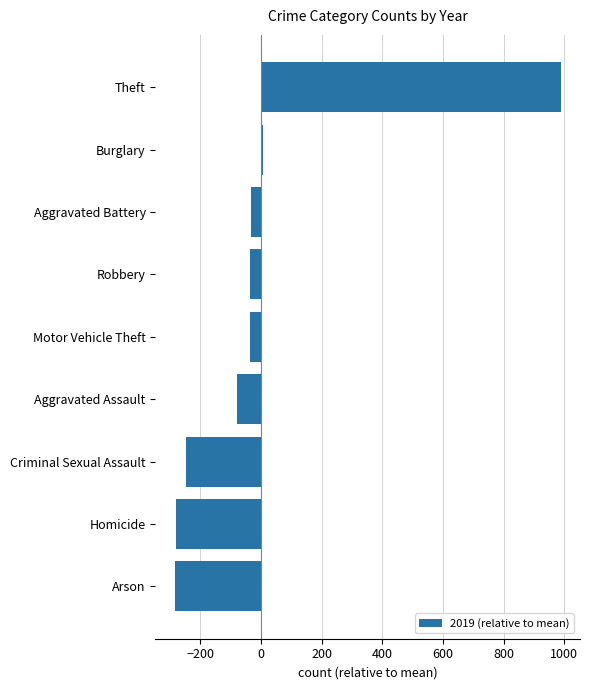

What is the smallest value displayed?

-284.1